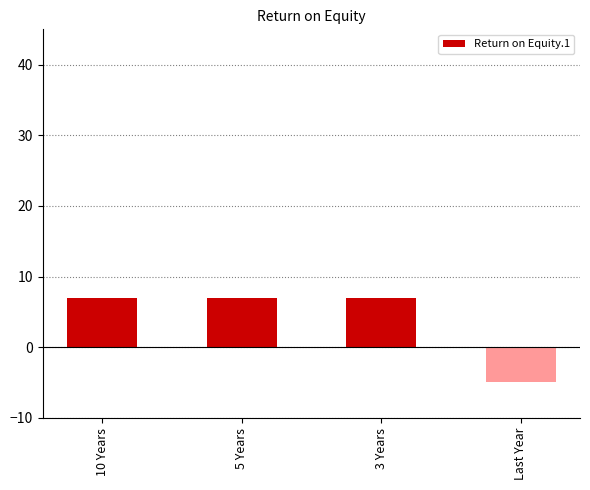

Does the chart contain any negative values?

Yes